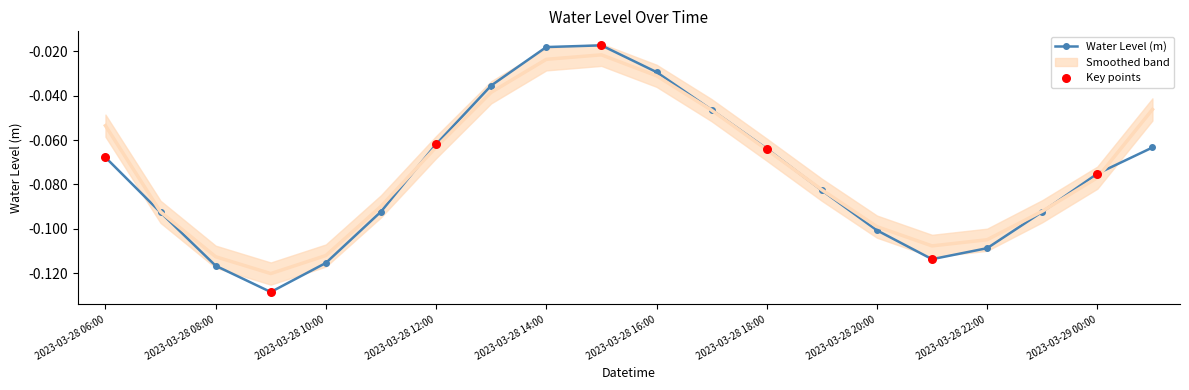

Which has a higher value, 2023-03-28 08:00 or 2023-03-28 09:00?

2023-03-28 08:00